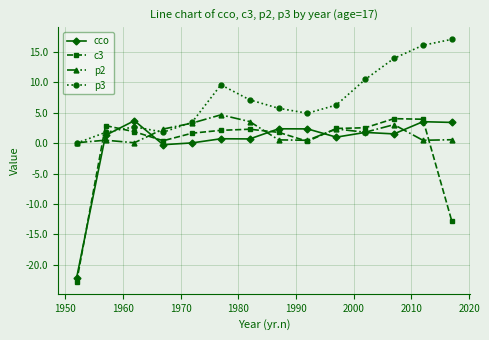

Which series has the largest total across all categories?

p3